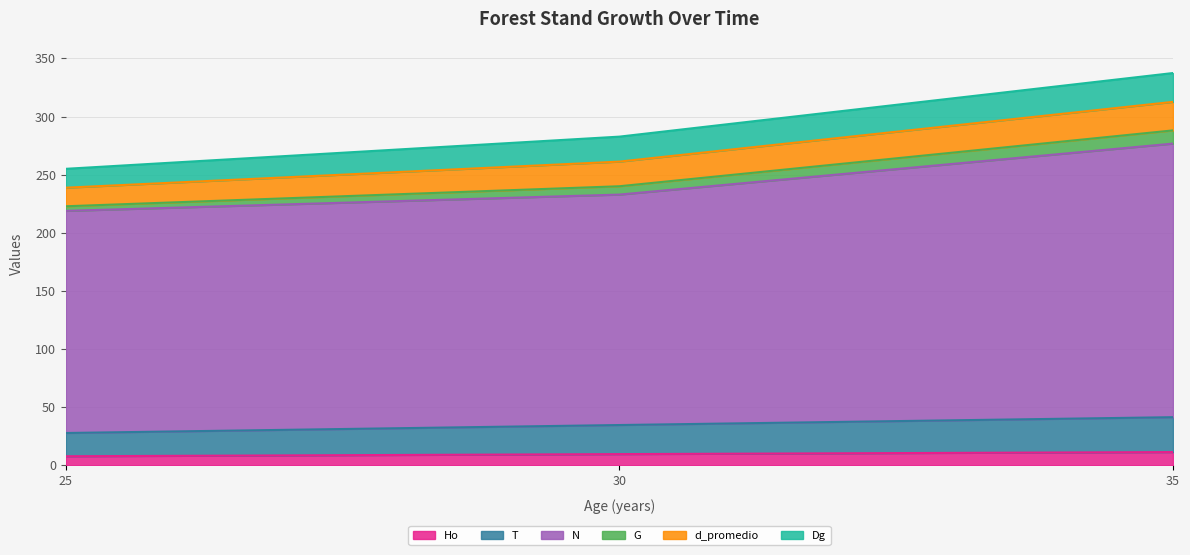

Count the Ho values in the range 7 to 11.

2